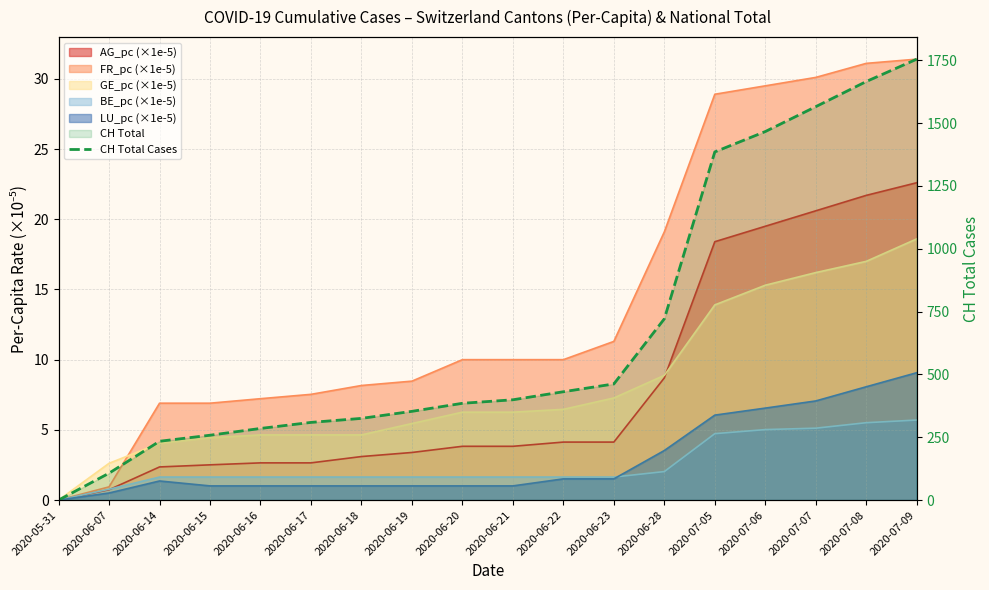

What is the change in value from 2020-06-15 to 2020-06-16?

+27